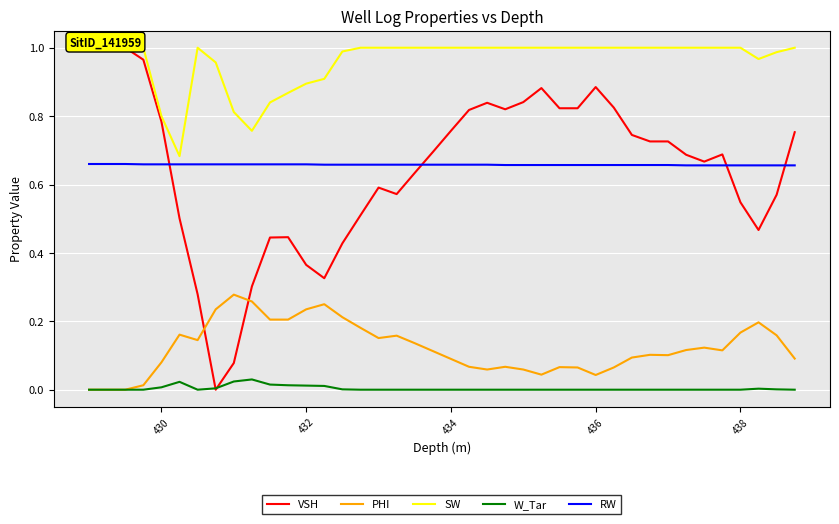

Reading left to right, extract all data points from this chart.

VSH: 1.0	1.0	1.0	1.0	0.8	0.5	0.3	0.0	0.1	0.3	0.4	0.4	0.4	0.3	0.4	0.5	0.6	0.6	0.6	0.7	0.8	0.8	0.8	0.8	0.8	0.9	0.8	0.8	0.9	0.8	0.7	0.7	0.7	0.7	0.7	0.7	0.5	0.5	0.6	0.8
PHI: 0.0	0.0	0.0	0.0	0.1	0.2	0.1	0.2	0.3	0.3	0.2	0.2	0.2	0.2	0.2	0.2	0.2	0.2	0.1	0.1	0.1	0.1	0.1	0.1	0.1	0.0	0.1	0.1	0.0	0.1	0.1	0.1	0.1	0.1	0.1	0.1	0.2	0.2	0.2	0.1
SW: 1.0	1.0	1.0	1.0	0.8	0.7	1.0	1.0	0.8	0.8	0.8	0.9	0.9	0.9	1.0	1.0	1.0	1.0	1.0	1.0	1.0	1.0	1.0	1.0	1.0	1.0	1.0	1.0	1.0	1.0	1.0	1.0	1.0	1.0	1.0	1.0	1.0	1.0	1.0	1.0
W_Tar: 0.0	0.0	0.0	0.0	0.0	0.0	0.0	0.0	0.0	0.0	0.0	0.0	0.0	0.0	0.0	0.0	0.0	0.0	0.0	0.0	0.0	0.0	0.0	0.0	0.0	0.0	0.0	0.0	0.0	0.0	0.0	0.0	0.0	0.0	0.0	0.0	0.0	0.0	0.0	0.0
RW: 0.7	0.7	0.7	0.7	0.7	0.7	0.7	0.7	0.7	0.7	0.7	0.7	0.7	0.7	0.7	0.7	0.7	0.7	0.7	0.7	0.7	0.7	0.7	0.7	0.7	0.7	0.7	0.7	0.7	0.7	0.7	0.7	0.7	0.7	0.7	0.7	0.7	0.7	0.7	0.7